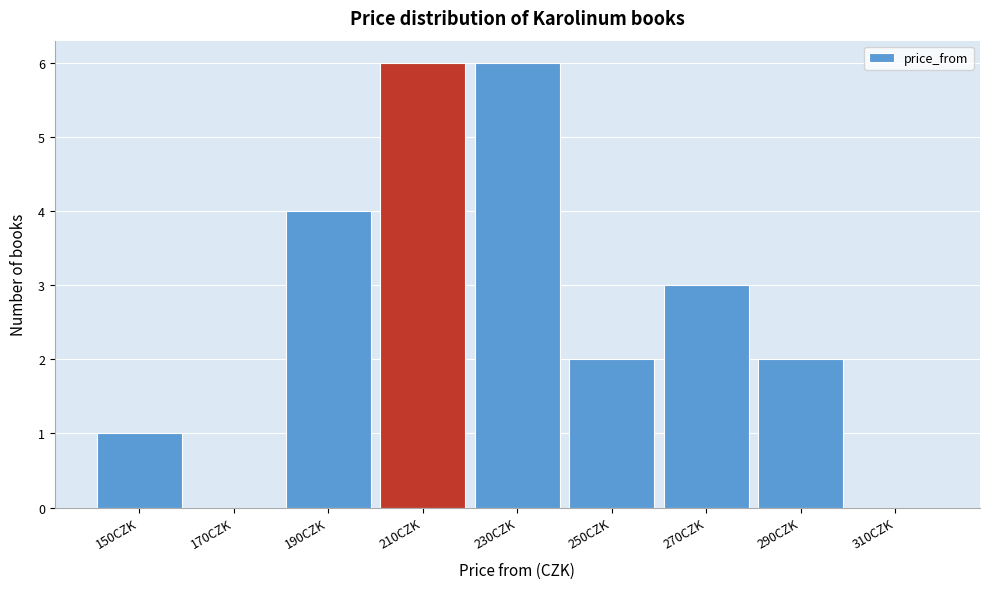

Reading right to left, what are all the values shown in this chart?

310CZK=0	290CZK=2	270CZK=3	250CZK=2	230CZK=6	210CZK=6	190CZK=4	170CZK=0	150CZK=1